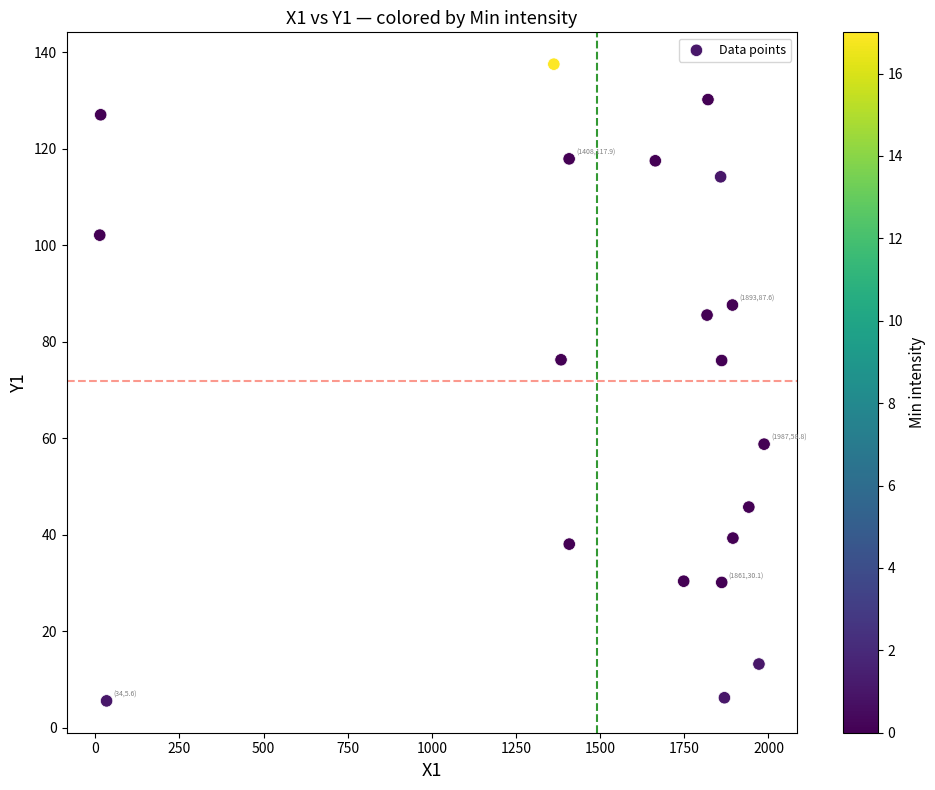

What is the range of Y values (max minus min)?

132.0